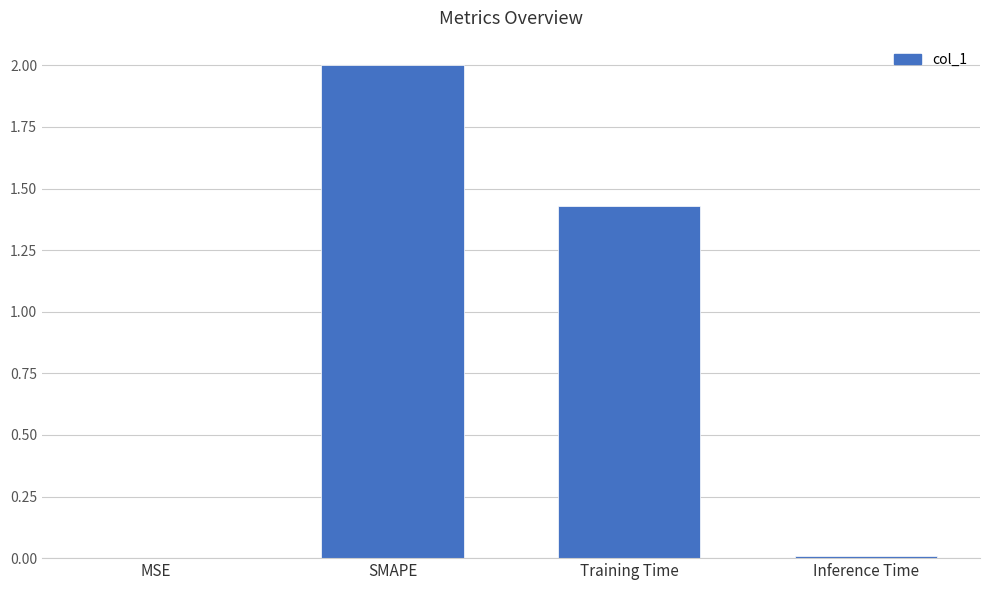

Where does the data first go above 1?

SMAPE